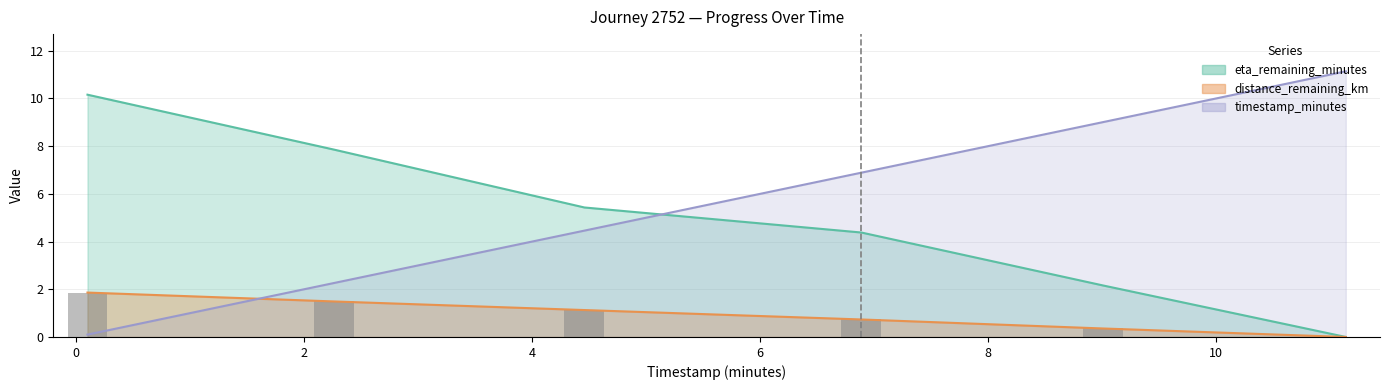

What position from the left is 6.89?

4